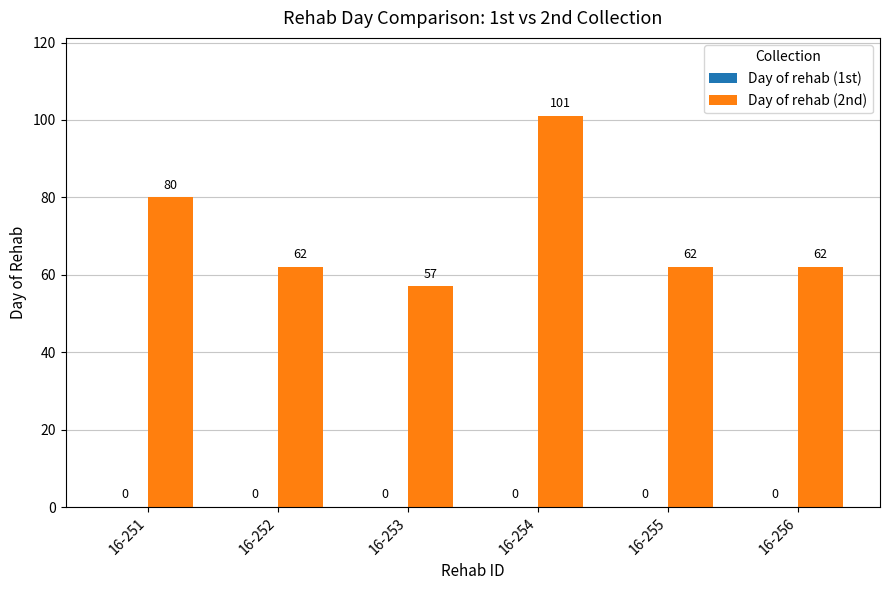

How many data points does each series have?

6